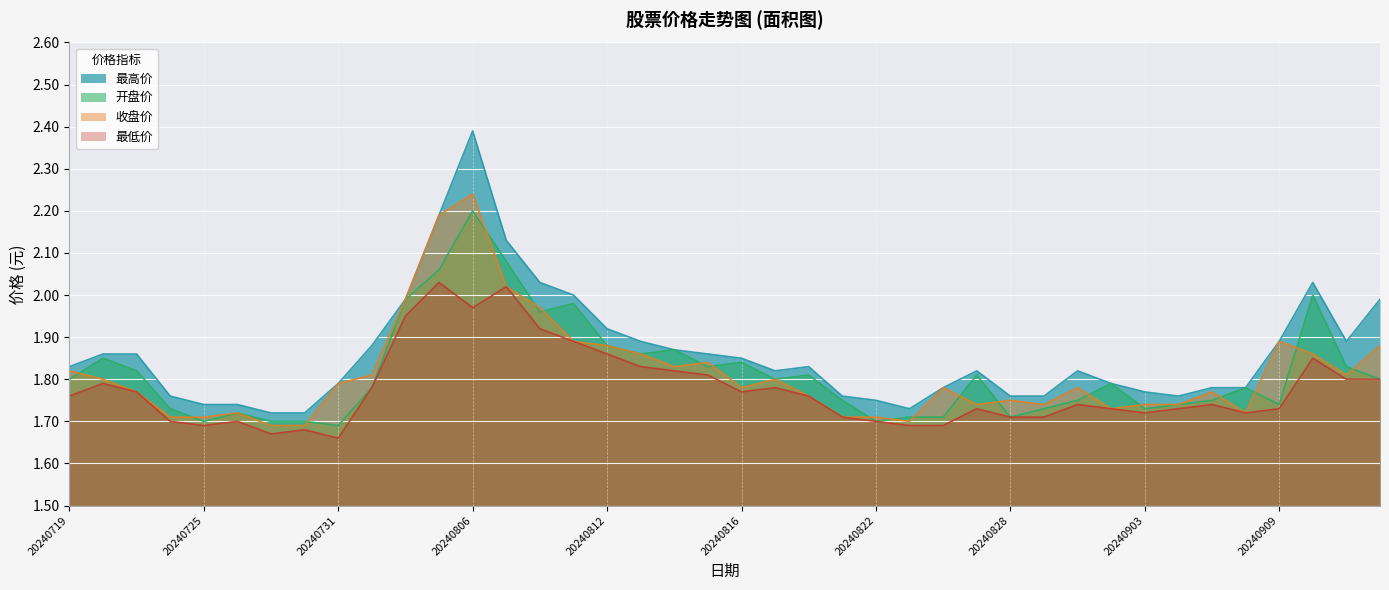

Between 20240814 and 20240906, which series saw the biggest shift?

收盘价